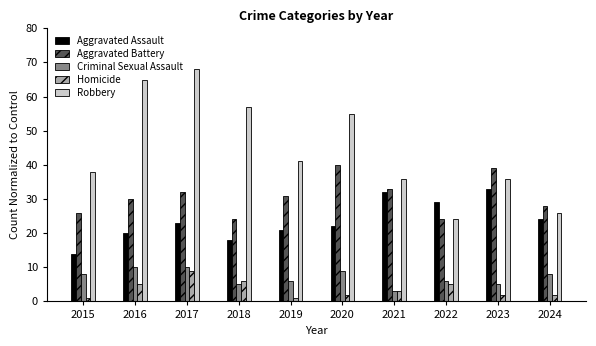

Count the number of data series in this chart.

5